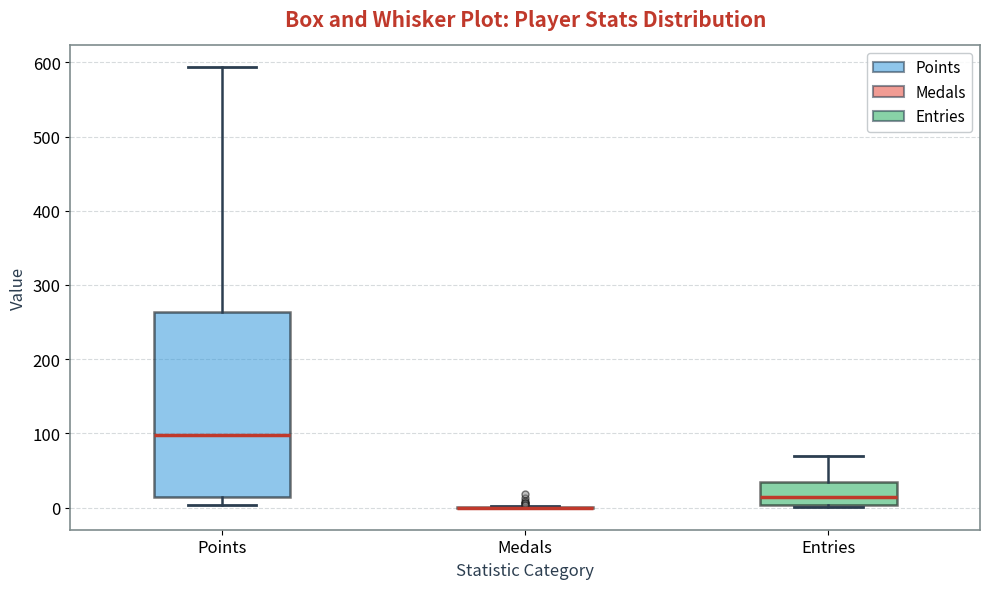

Reading left to right, transcribe this box plot: for each box, give where its median line is, the range the box spans, and where its two whiskers end, as read against the y-axis. The values are not printed on the chart, so give them approximately, as read against the axis.

Points: median 100, box 10 to 260, whiskers 0 to 590
Medals: box collapsed to a line at 0, whiskers 0 to 0
Entries: median 10, box 0 to 40, whiskers 0 to 70